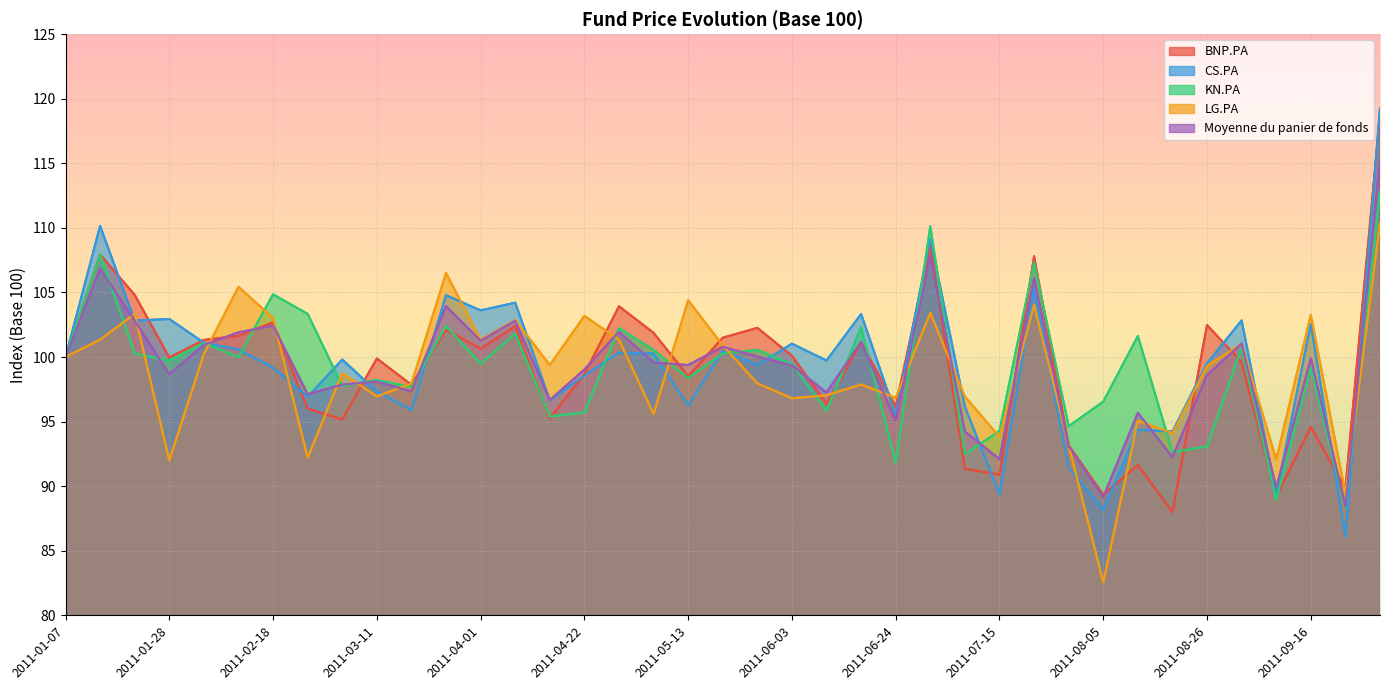

Which label corresponds to the largest value in the chart?

2011-09-30